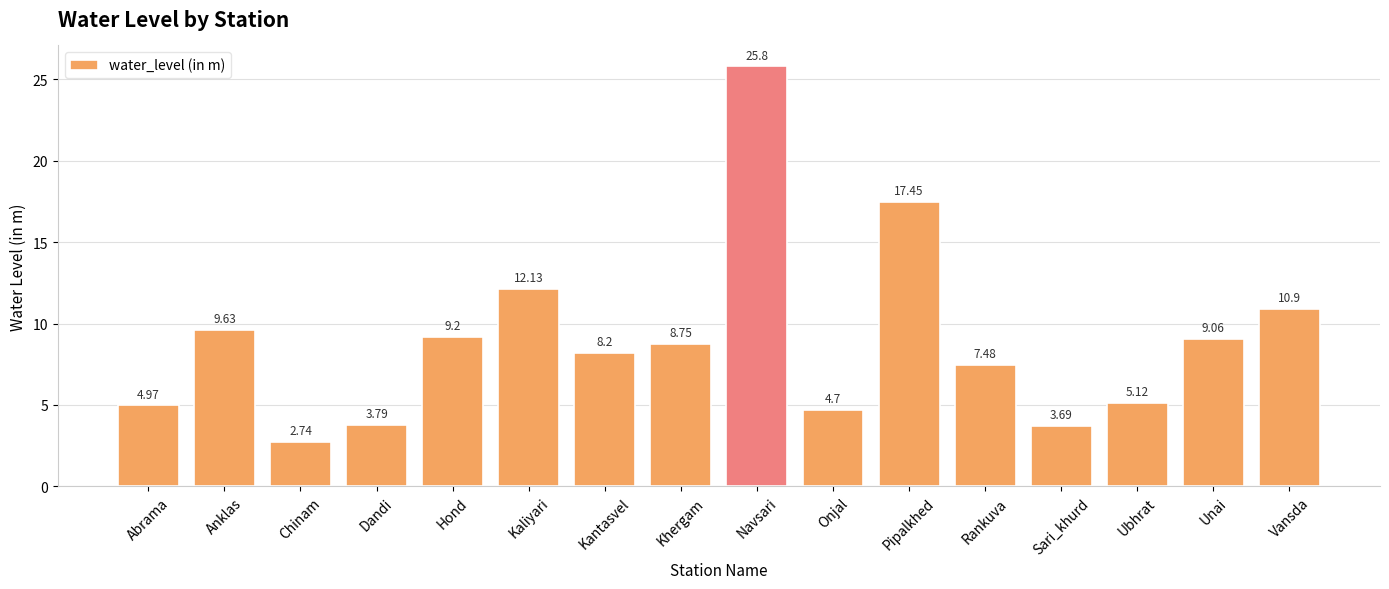

What is the label of the 15th bar from the right?

Anklas